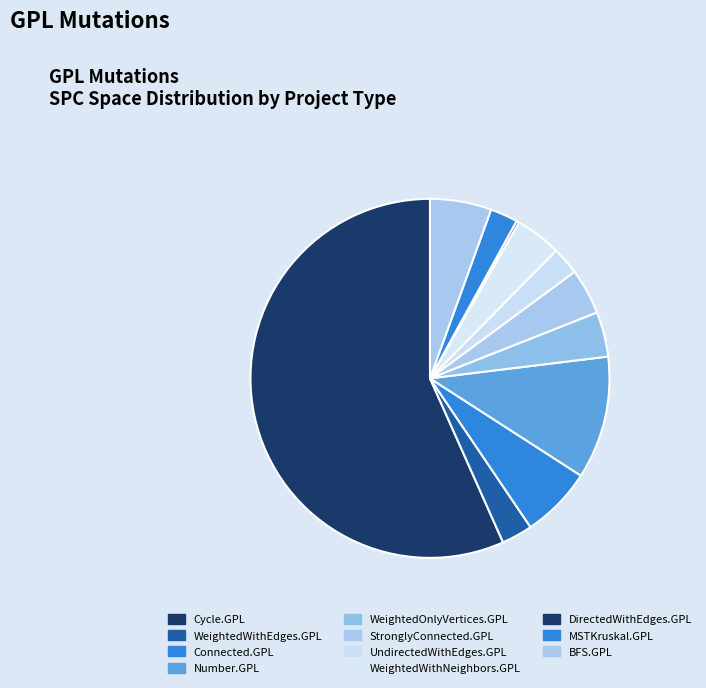

Is there a majority slice in this chart?

Yes